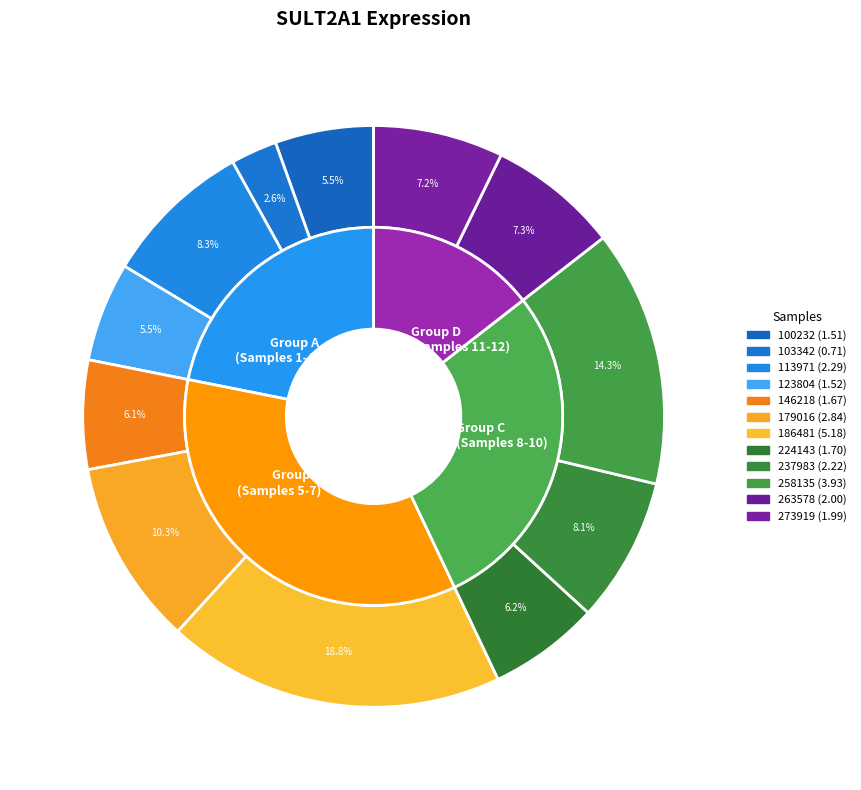

Which slice is the largest?

186481